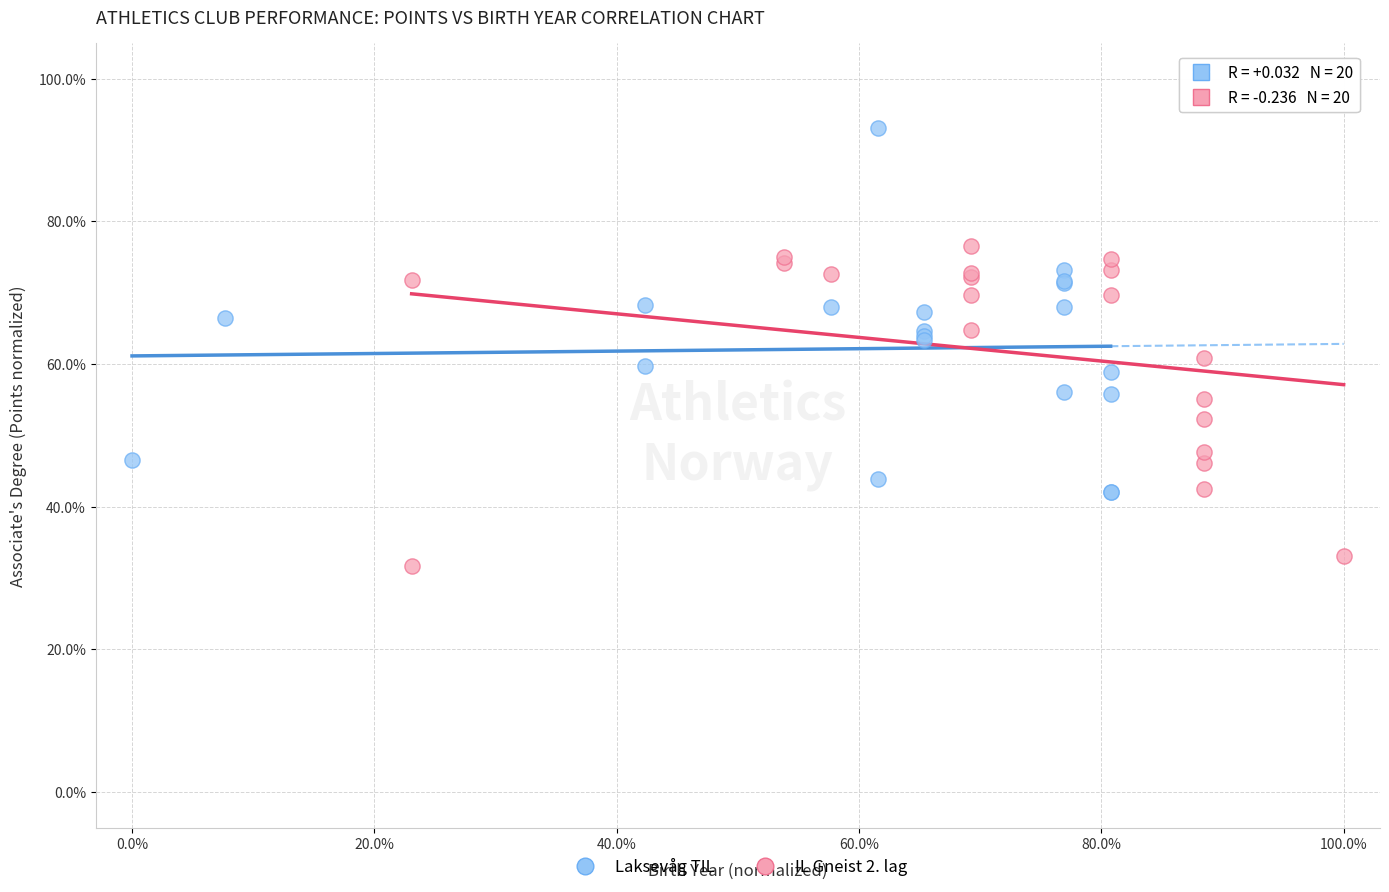

Which series contains the lowest Y value?

IL Gneist 2. lag